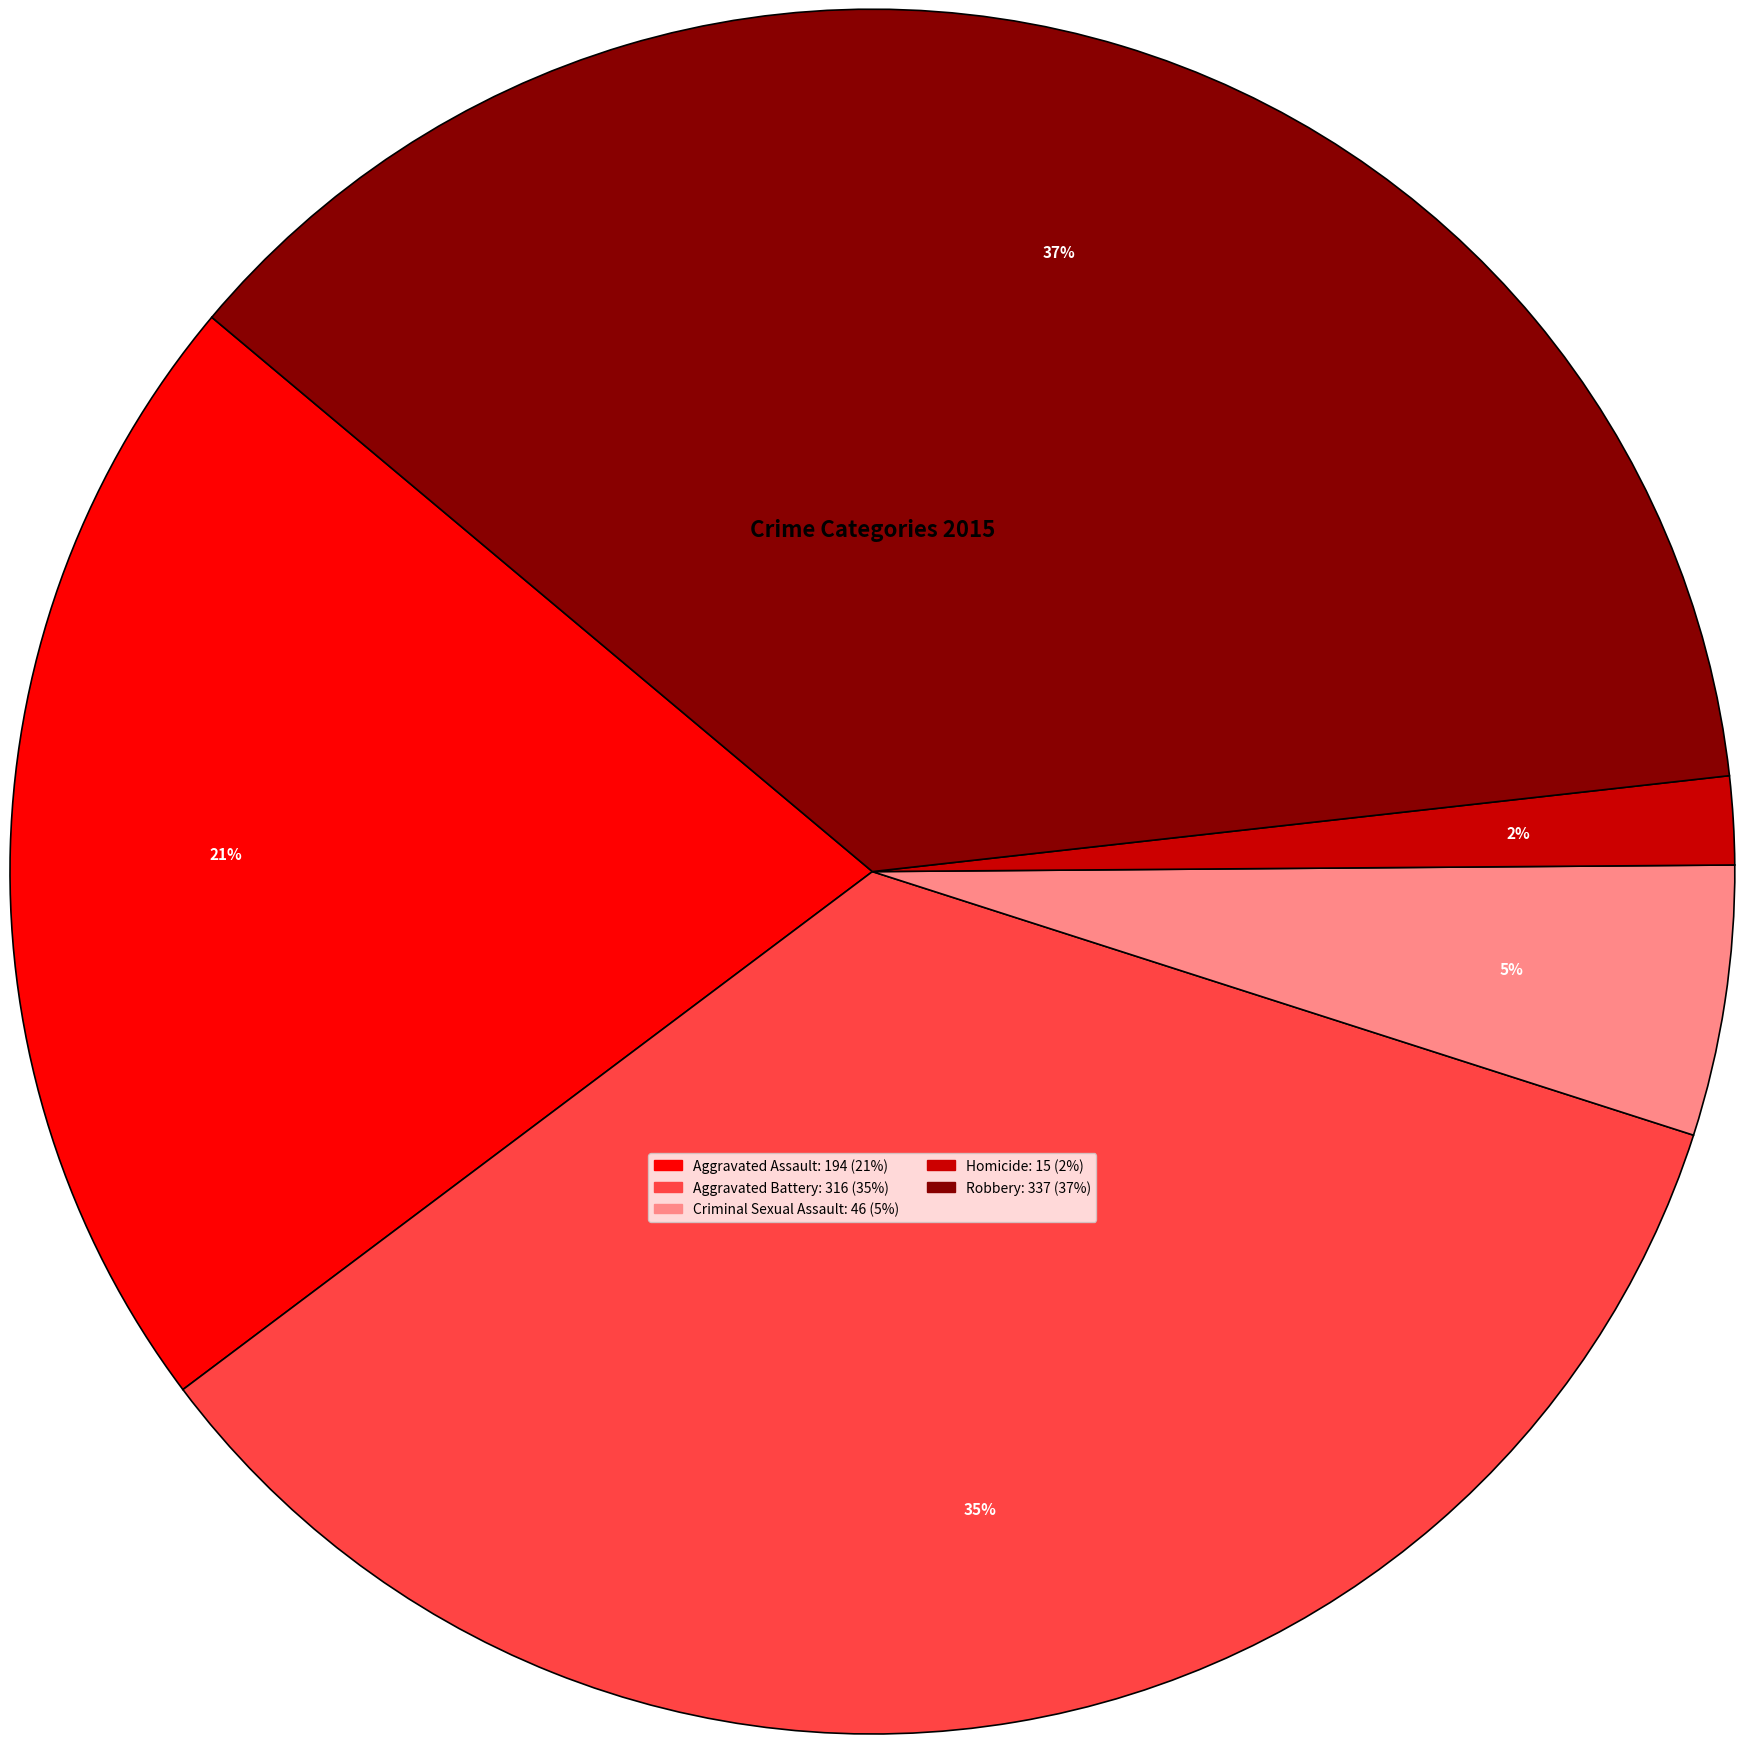

The Robbery slice represents 28% of the pie. True or false?

False